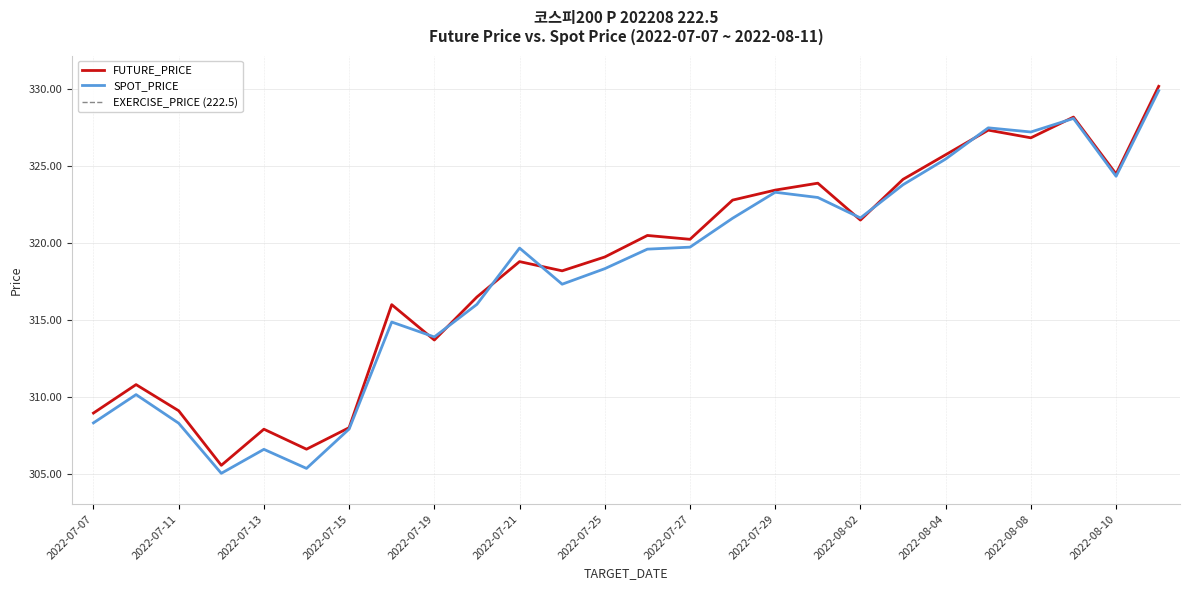

Is the value of SPOT_PRICE at 2022-07-22 greater than the value of FUTURE_PRICE at 2022-07-08?

Yes